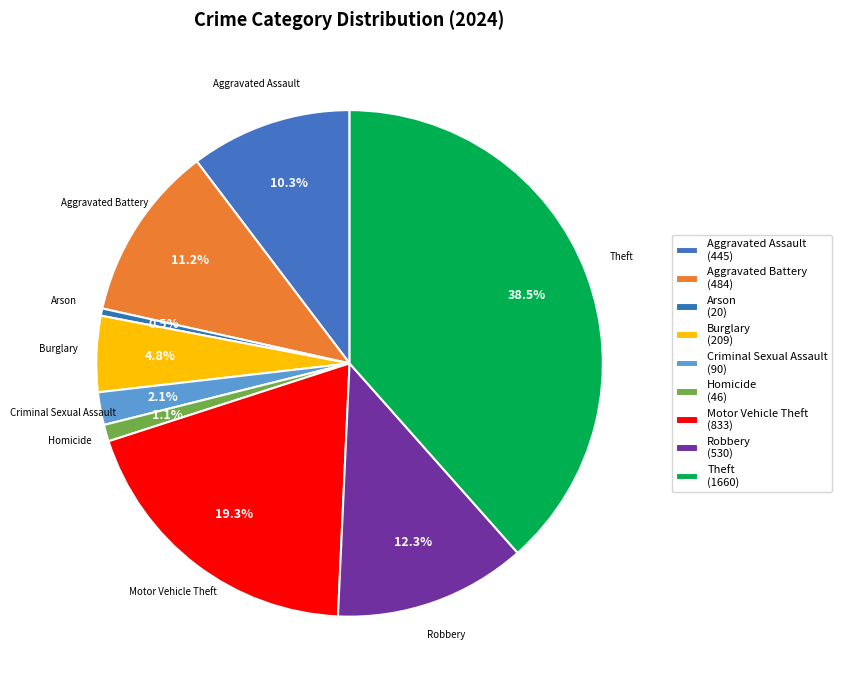

How many slices are in this pie chart?

9